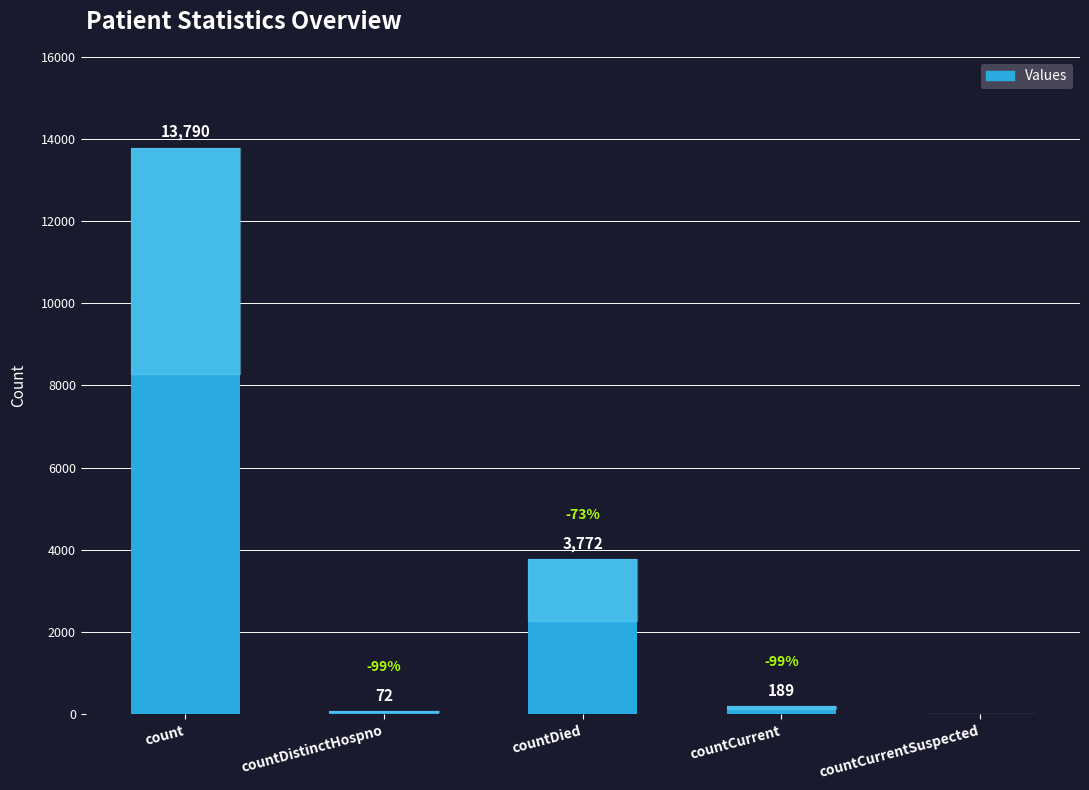

What is the sum of all values?

17823